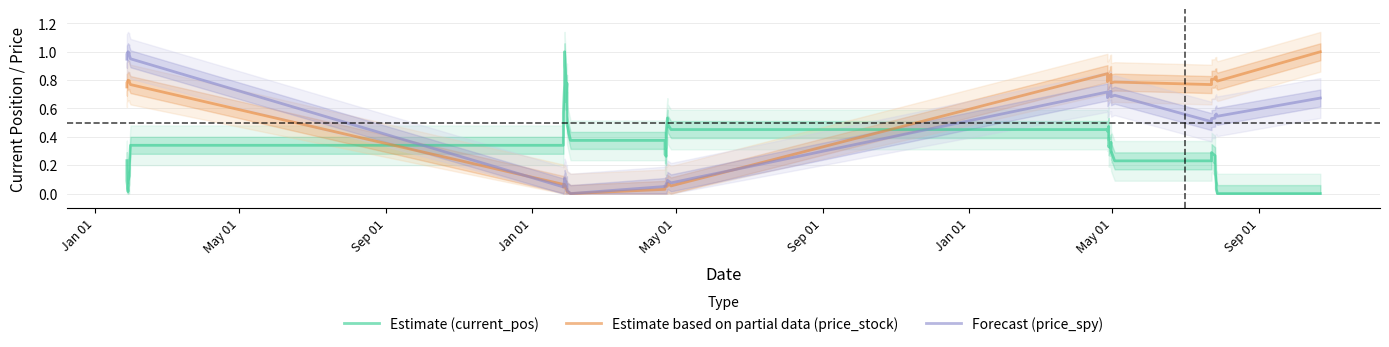

Is this an area chart (filled region under the line)?

No